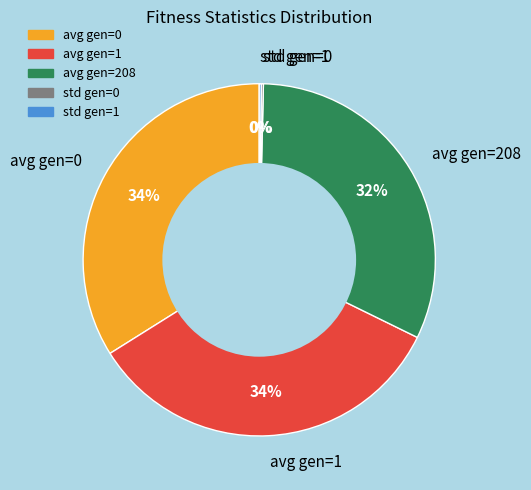

The avg gen=1 slice represents 34% of the pie. True or false?

True